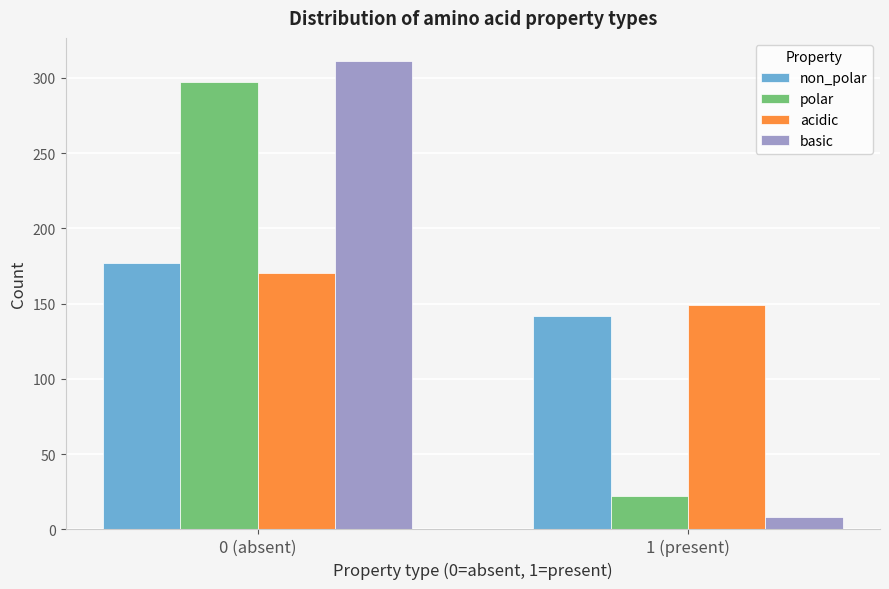

Reading left to right, list all the values displayed in this chart.

non_polar: 177	142
polar: 297	22
acidic: 170	149
basic: 311	8